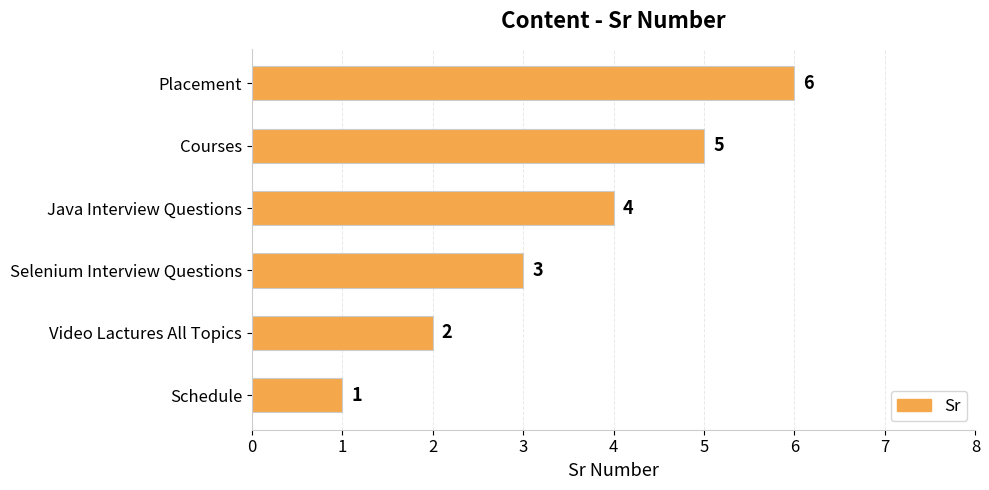

List the labels in order of value, largest first.

Placement, Courses, Java Interview Questions, Selenium Interview Questions, Video Lactures All Topics, Schedule